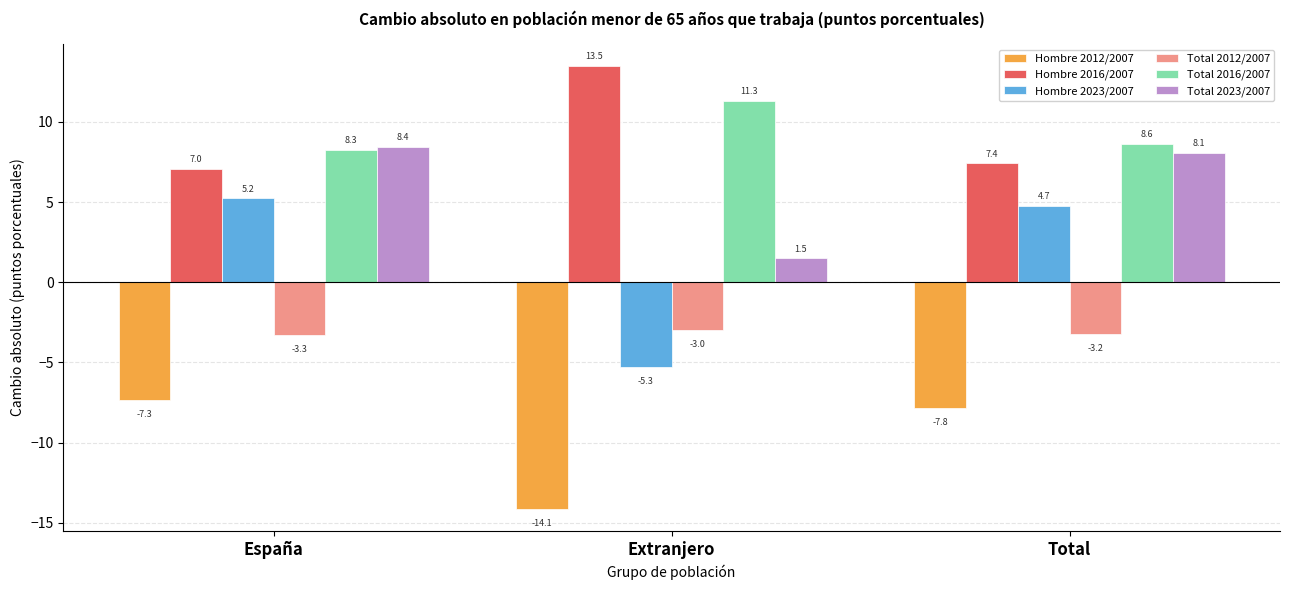

What is the label of the 2nd bar from the left?

Extranjero